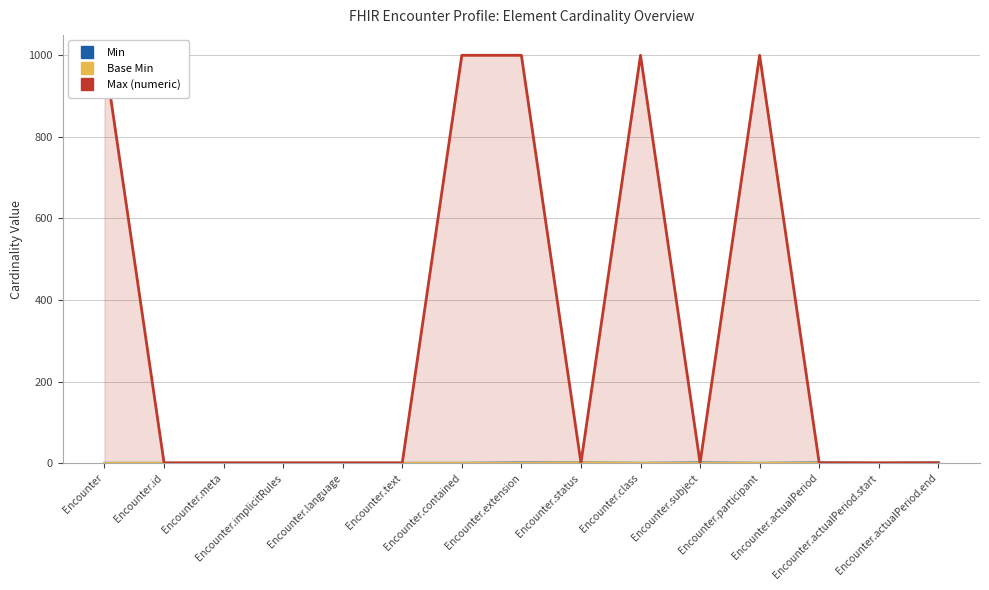

At how many categories does at least one series exceed 15?

5